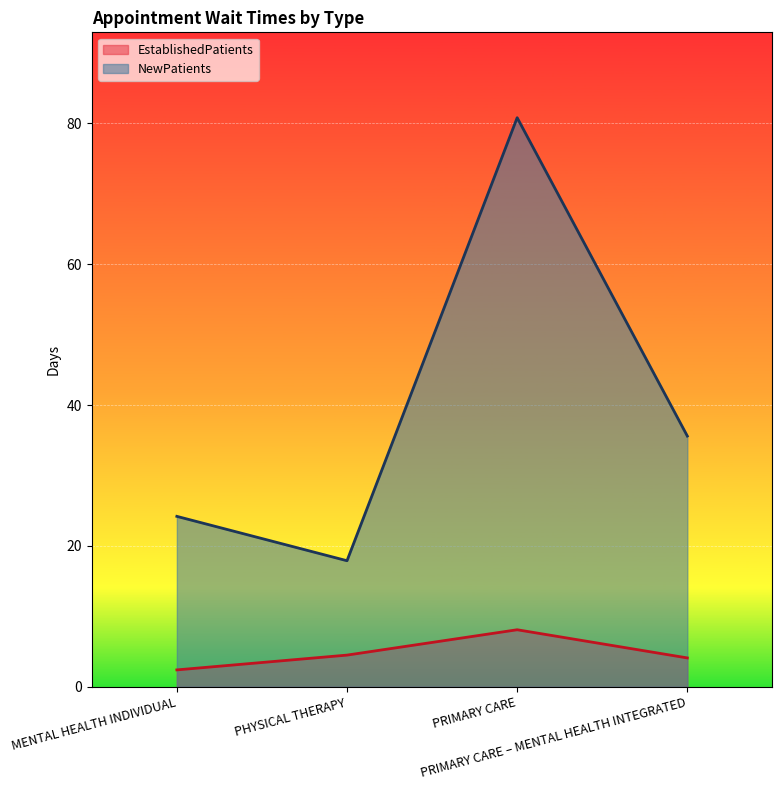

Which series changed the most between MENTAL HEALTH INDIVIDUAL and PHYSICAL THERAPY?

NewPatients